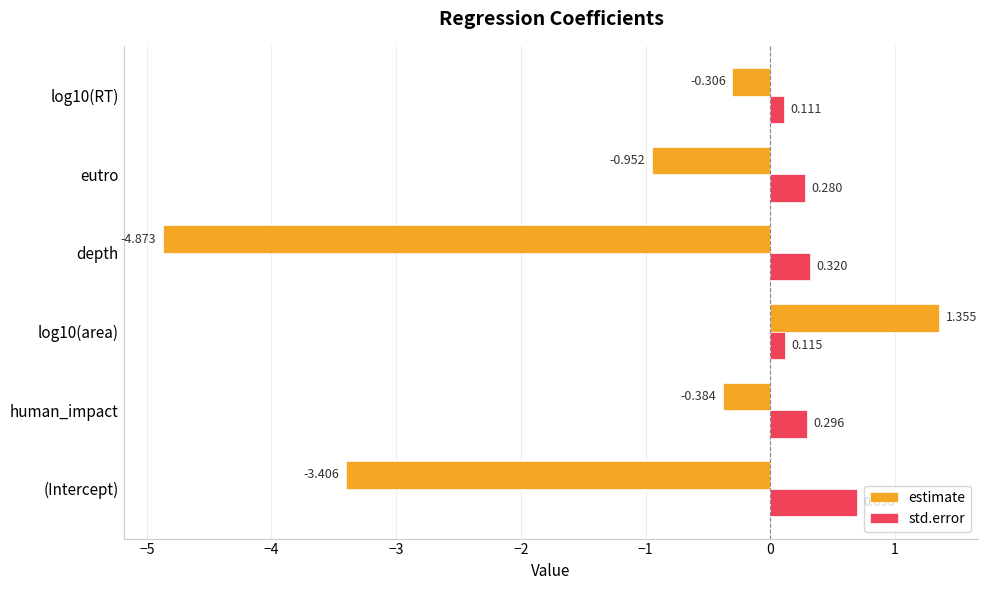

At how many categories does at least one series exceed -4?

6